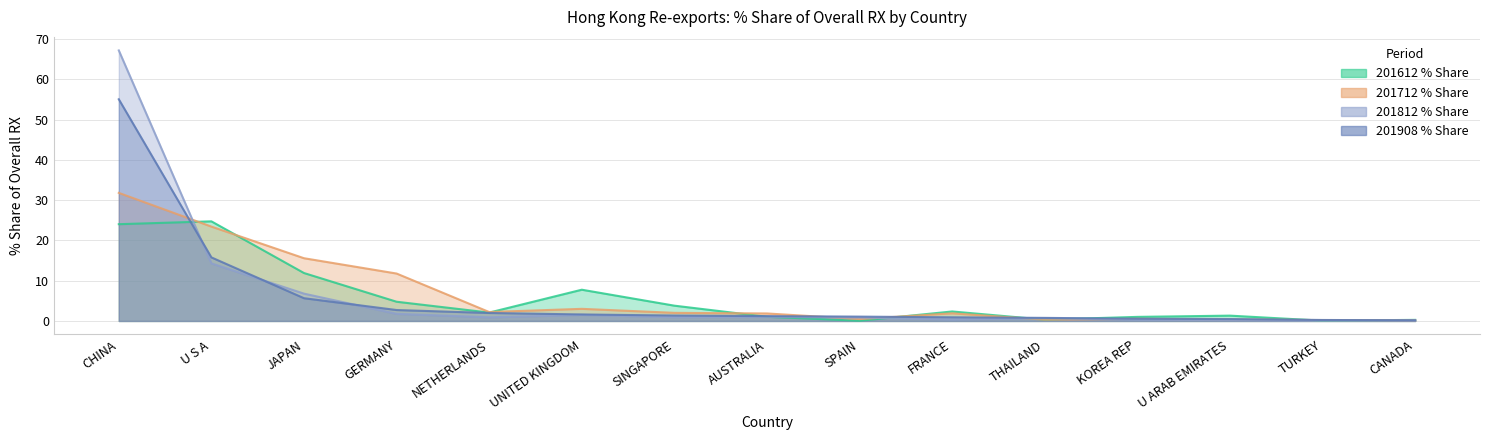

What are all the series names shown in the legend?

201612_% Share, 201712_% Share, 201812_% Share, 201908_% Share